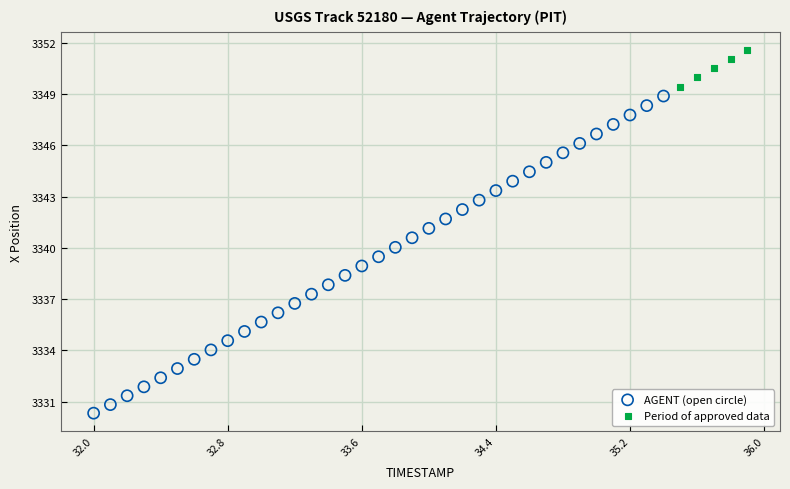

Which series reaches the minimum Y coordinate?

AGENT (open circle)